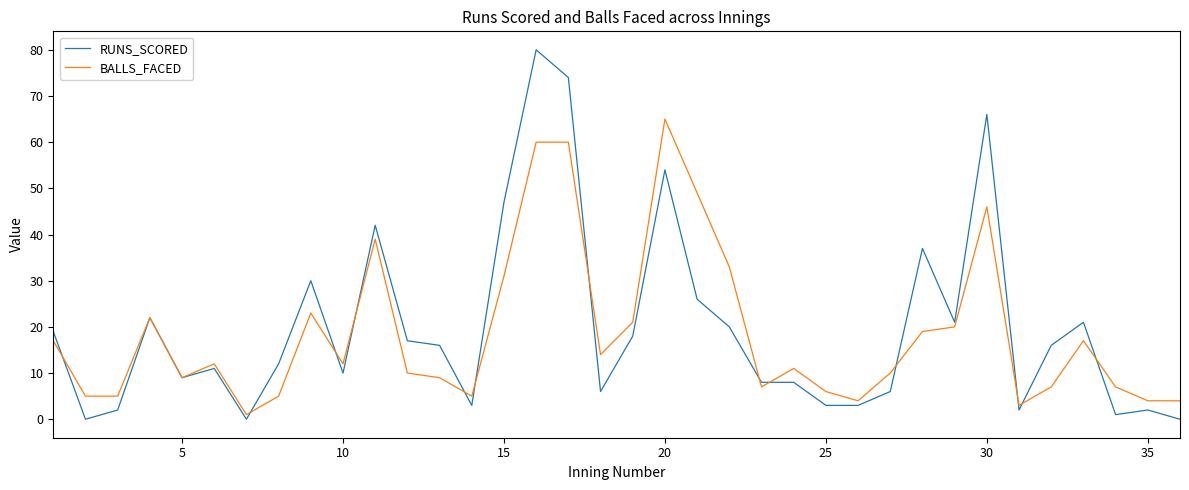

Which series has the widest spread of values?

RUNS_SCORED